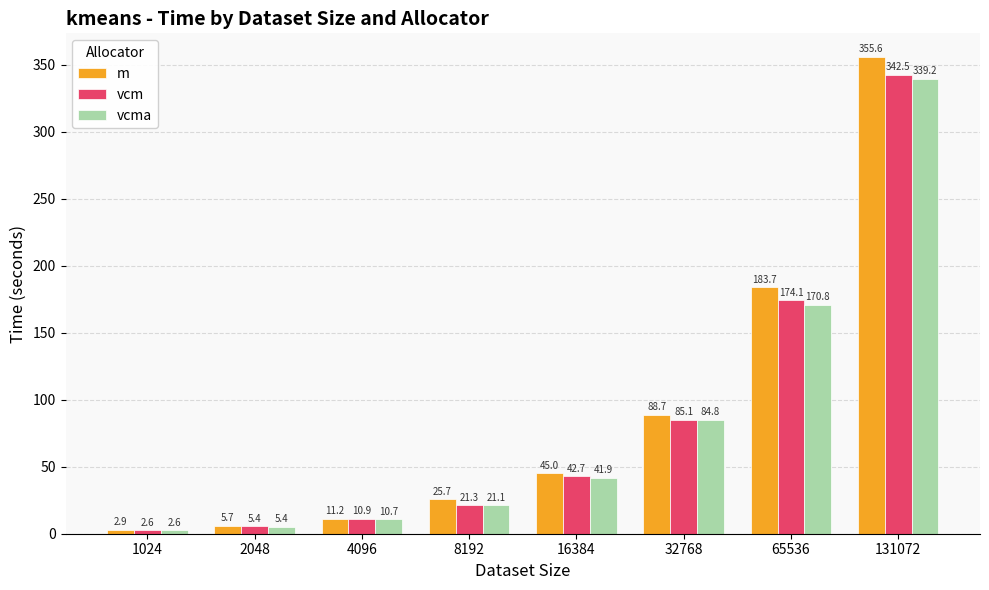

What is the greatest value displayed?

355.6